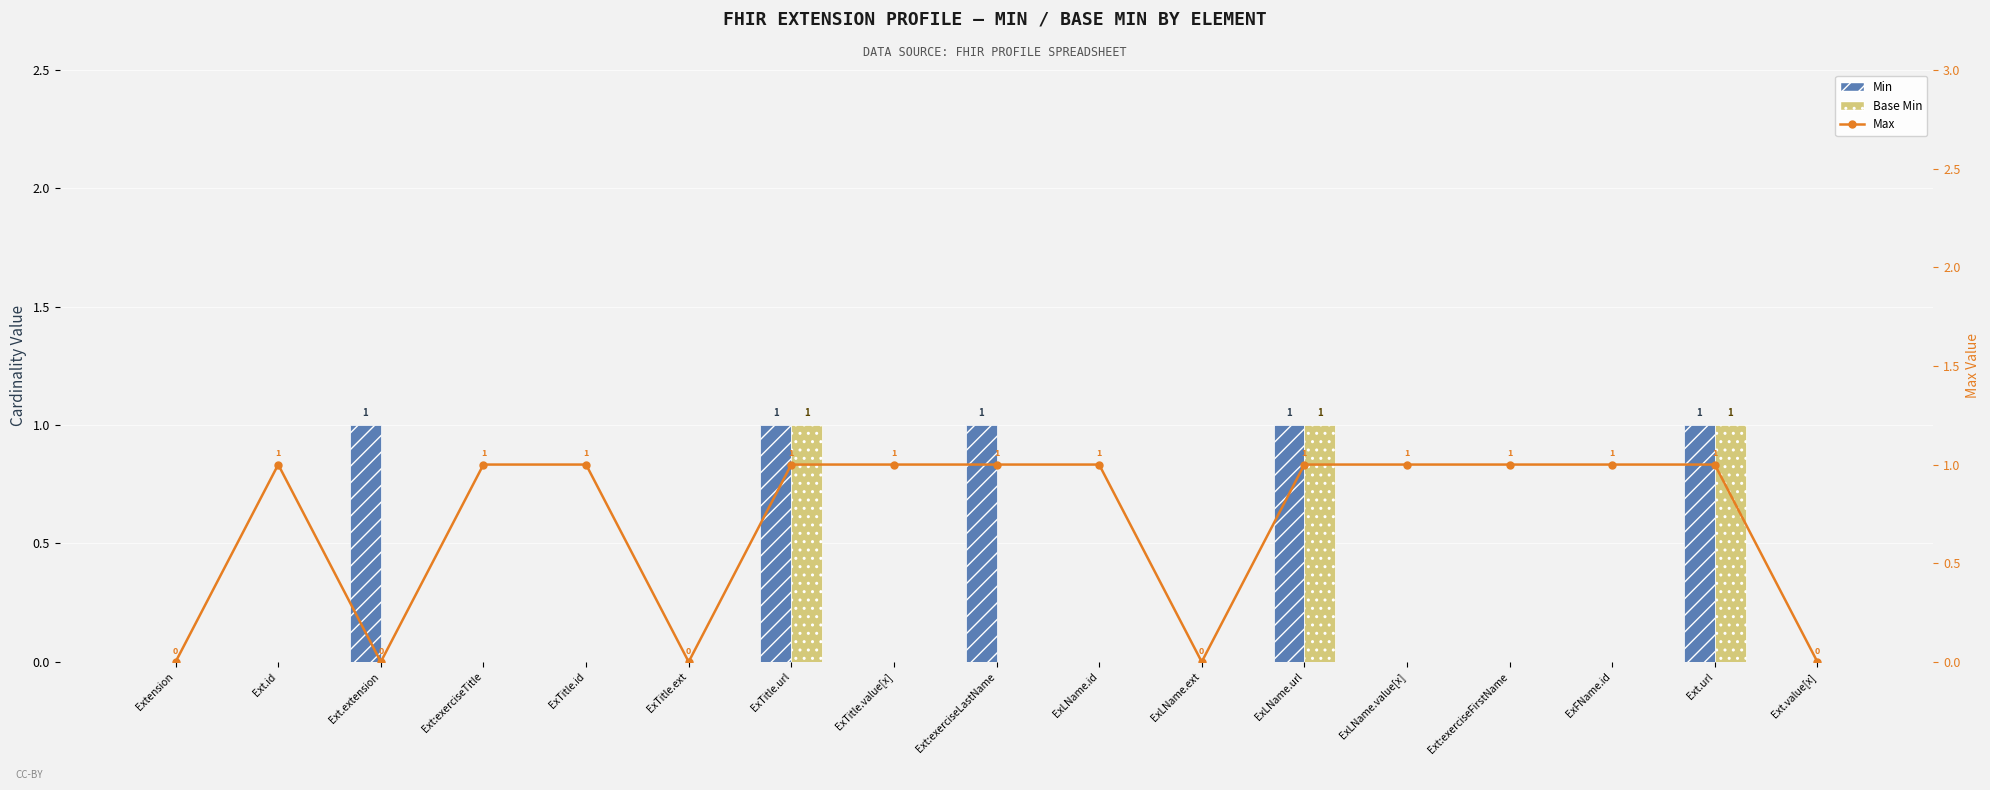

Which series has the widest spread of values?

Min